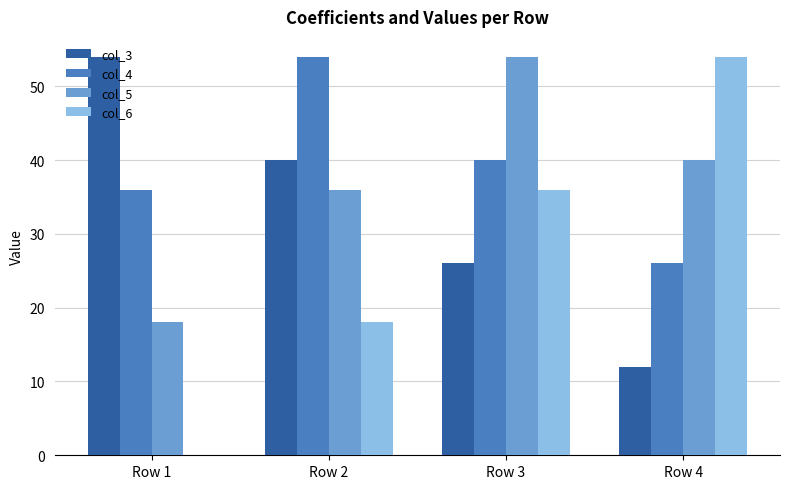

At which label is col_4 closest to 40?

Row 3